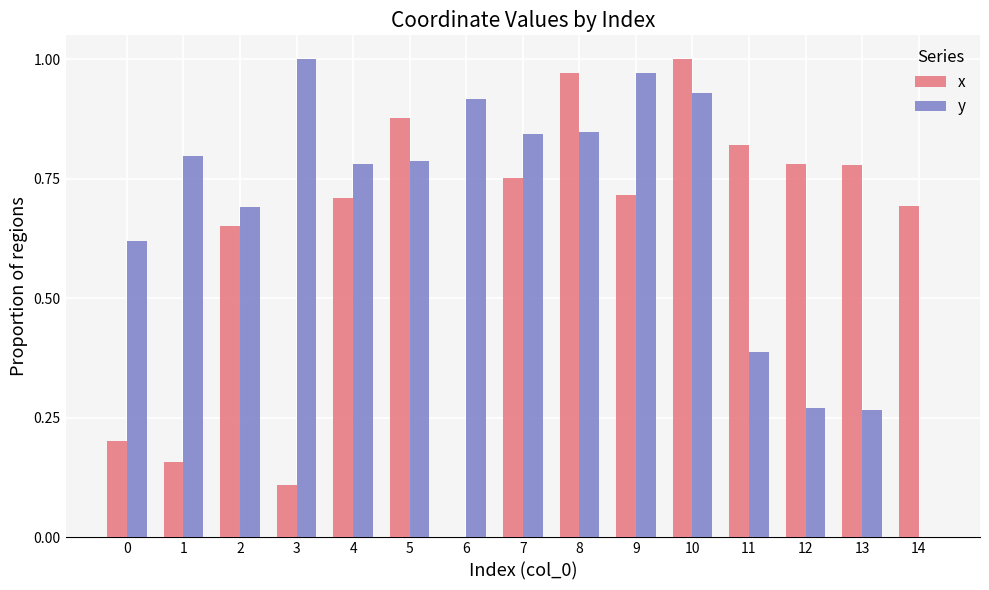

Which series changed the most between 4 and 9?

y